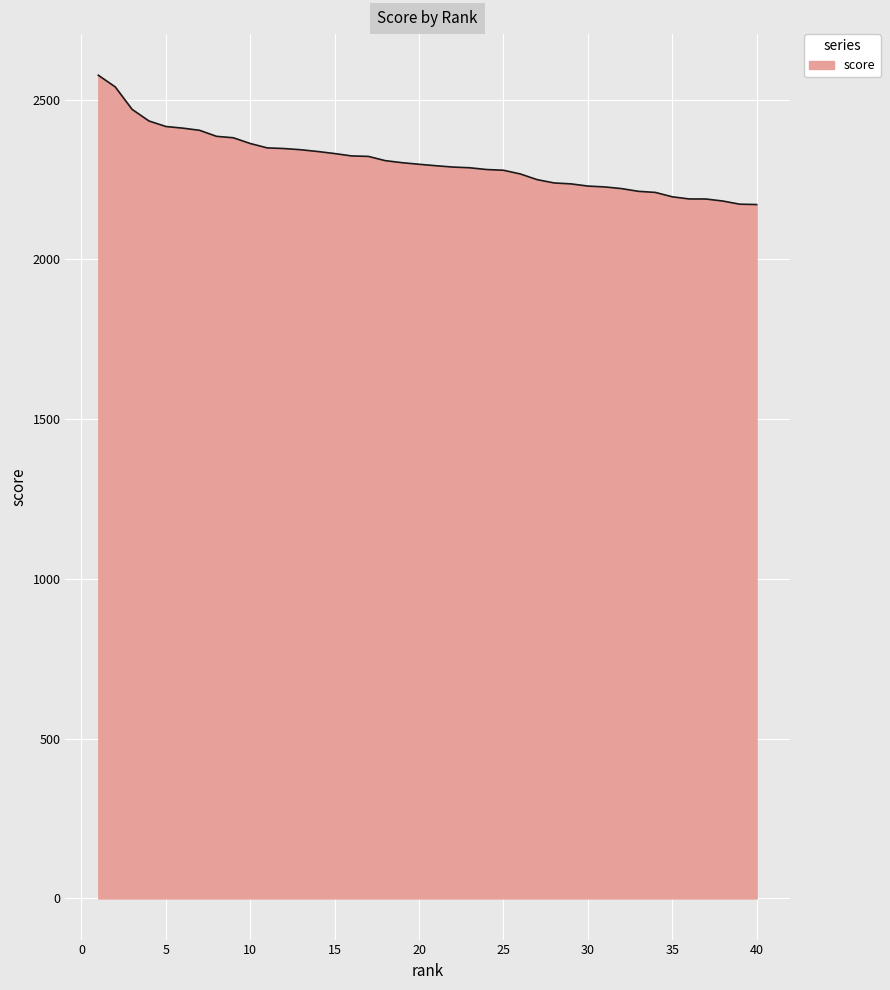

What is the minimum value shown in the chart?

2171.5